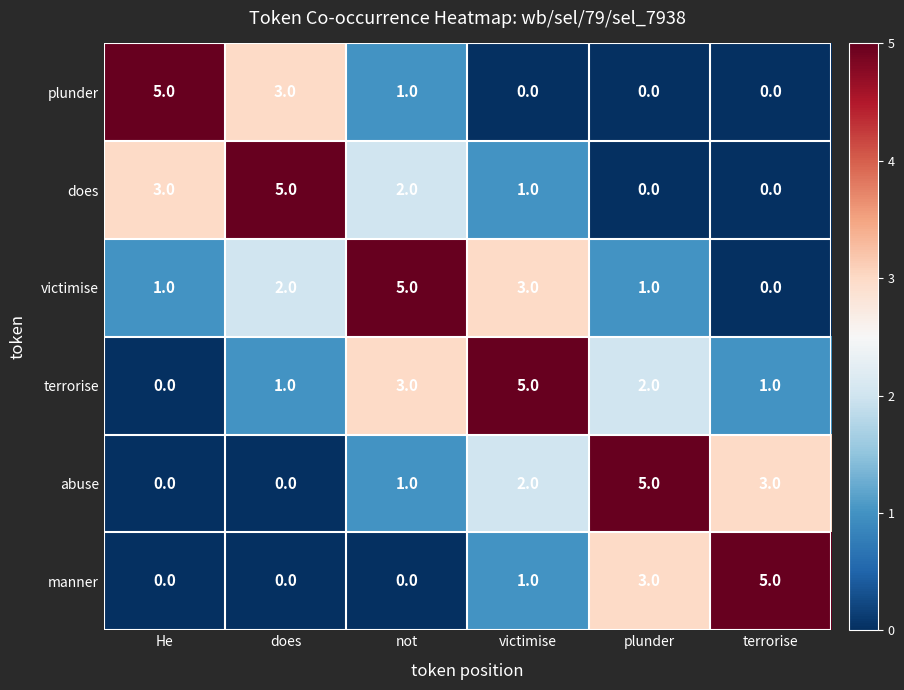

How many positive values does the abuse series have?

4